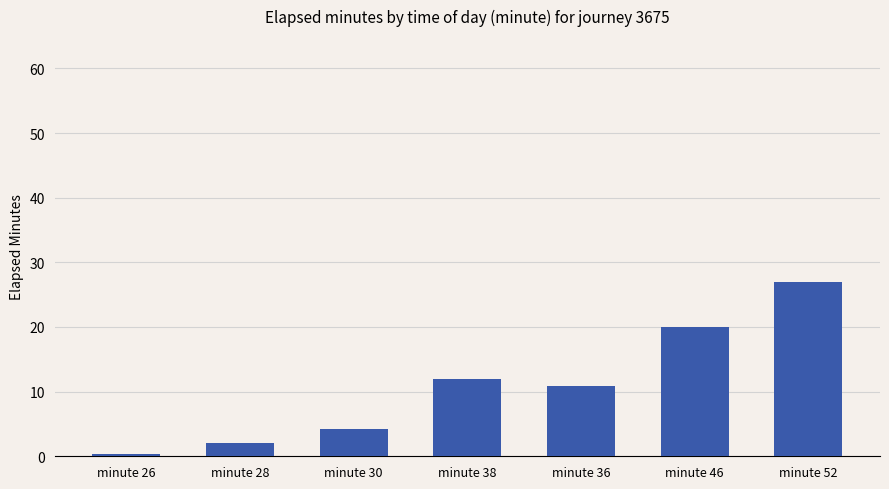

Rank the categories by value from highest to lowest.

minute 52, minute 46, minute 38, minute 36, minute 30, minute 28, minute 26